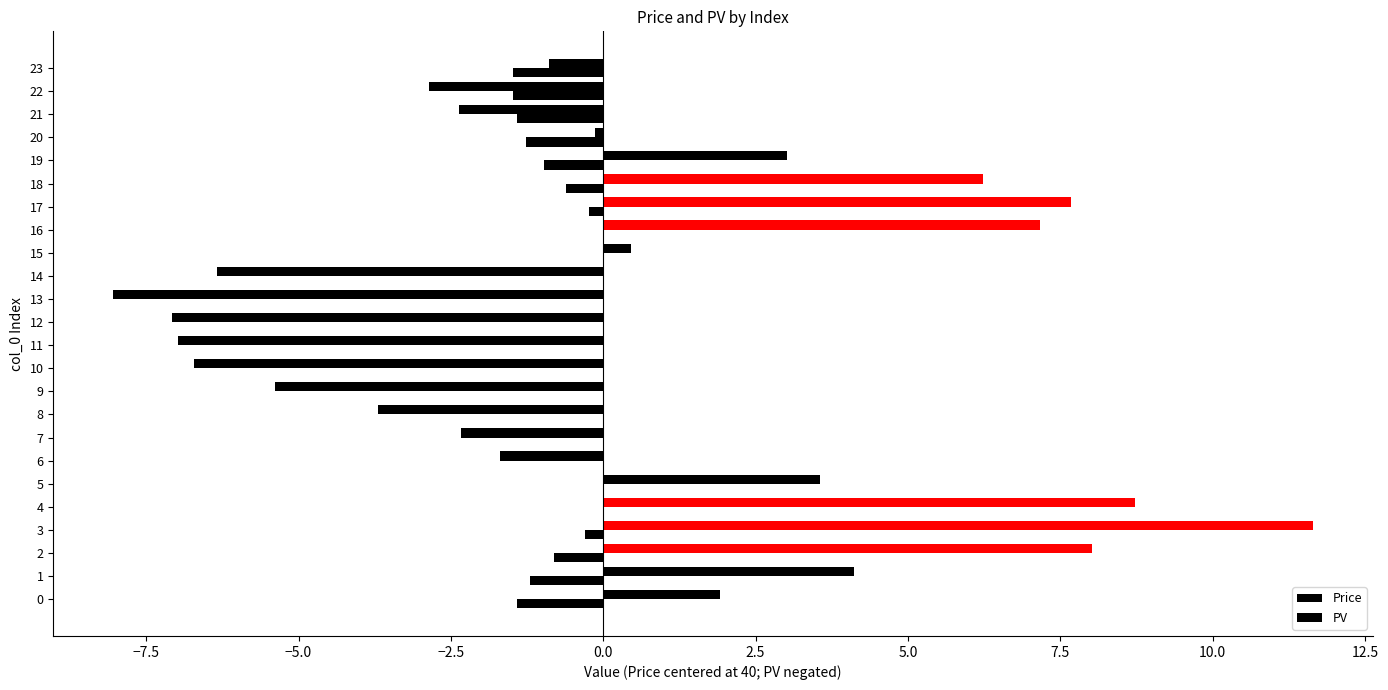

How many data points does each series have?

24